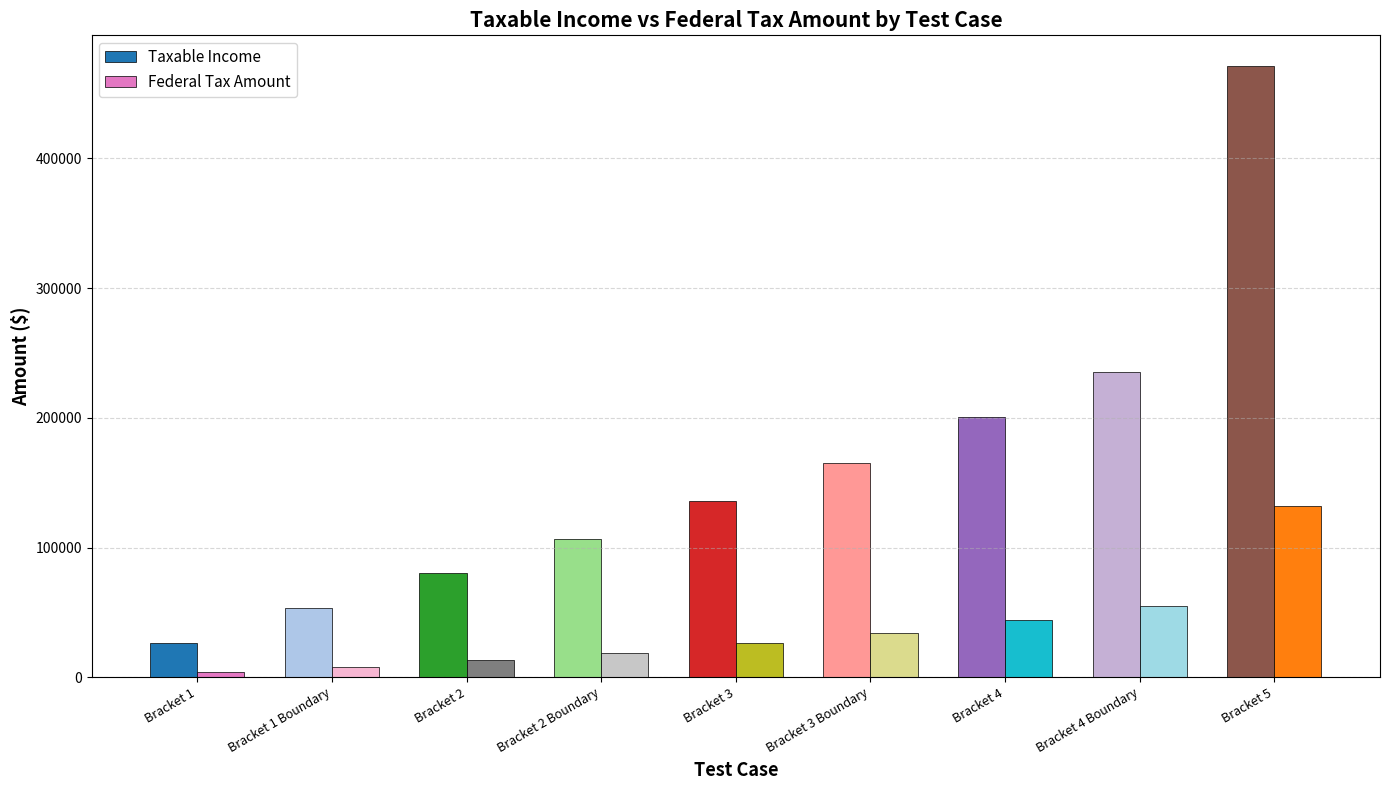

What is the label of the 7th bar from the left?

Bracket 4